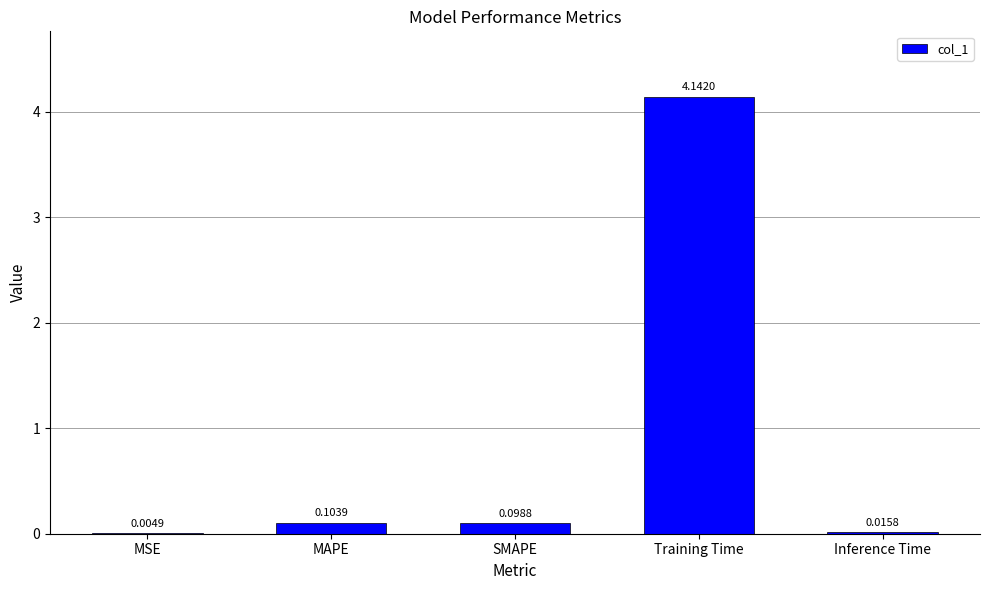

What is the sum of all values?

4.4